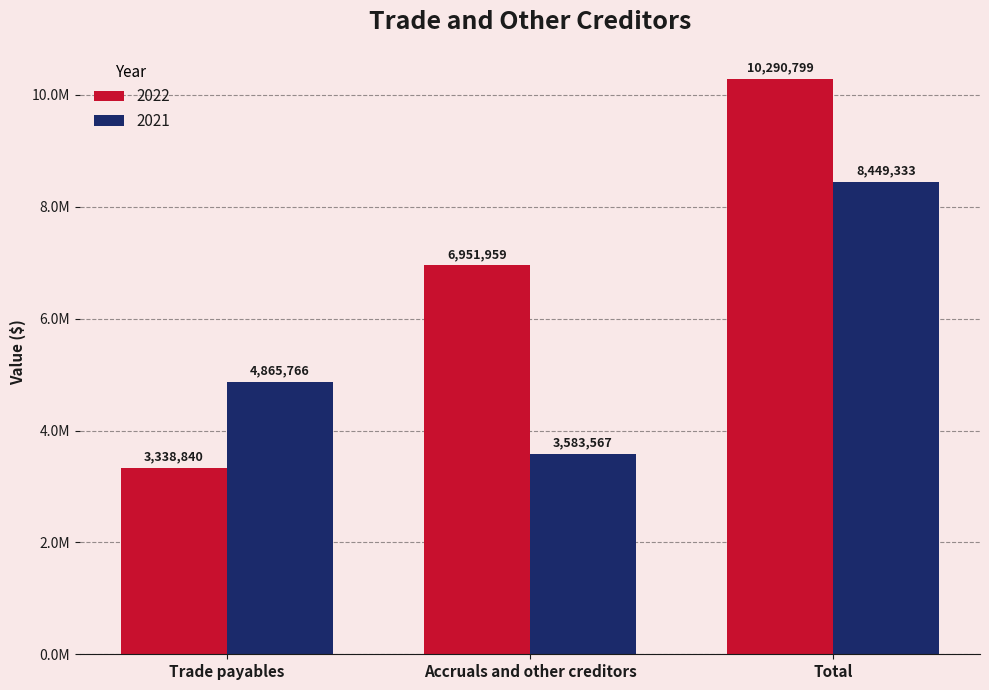

At which category does the chart reach its peak across all series?

Total